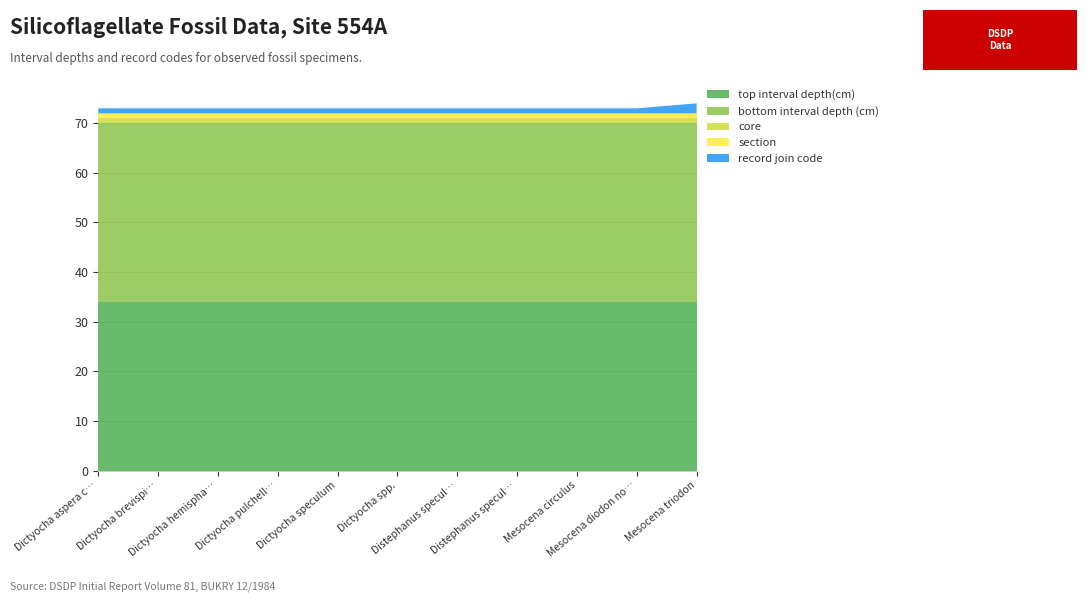

Reading right to left, list all the values displayed in this chart.

top interval depth(cm): 34	34	34	34	34	34	34	34	34	34	34
bottom interval depth (cm): 36	36	36	36	36	36	36	36	36	36	36
core: 1	1	1	1	1	1	1	1	1	1	1
section: 1	1	1	1	1	1	1	1	1	1	1
record join code: 2	1	1	1	1	1	1	1	1	1	1